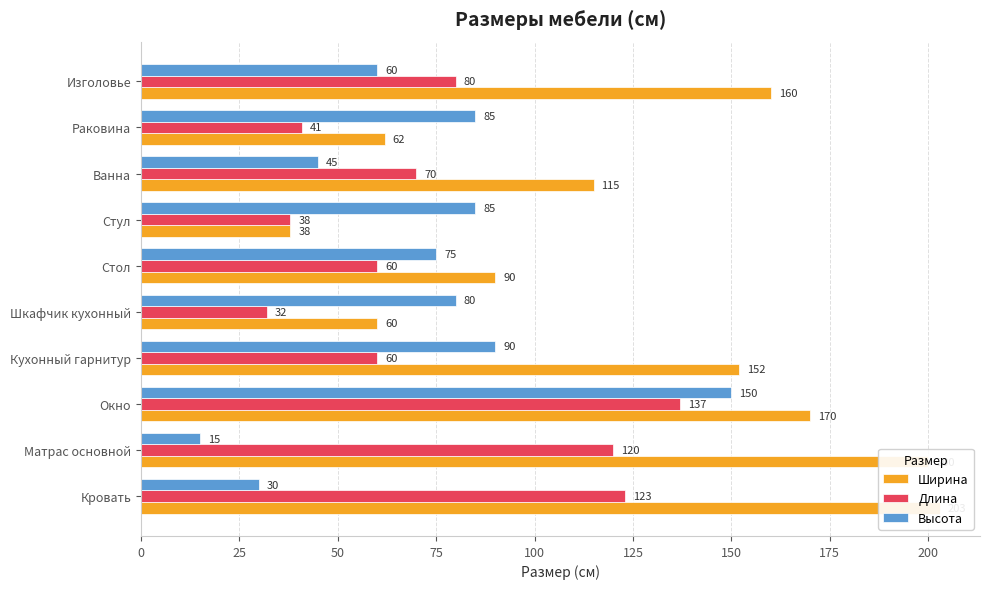

The value of Высота at Окно is 256. True or false?

False